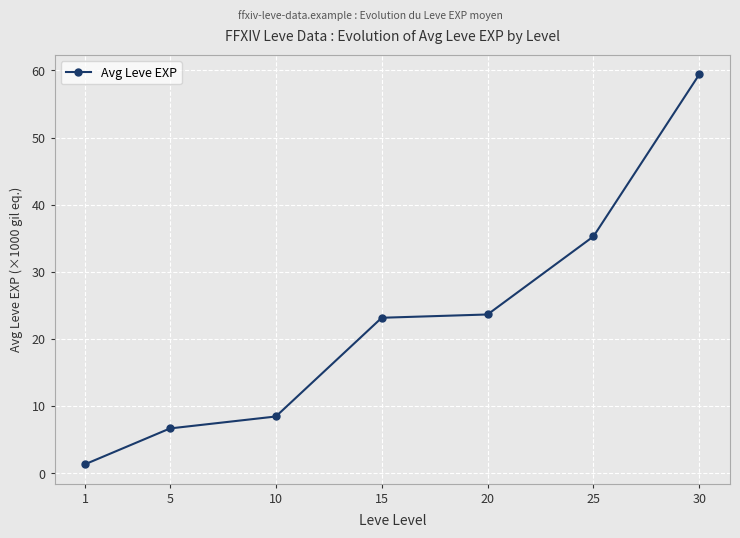

At which label does the data first exceed 23?

15